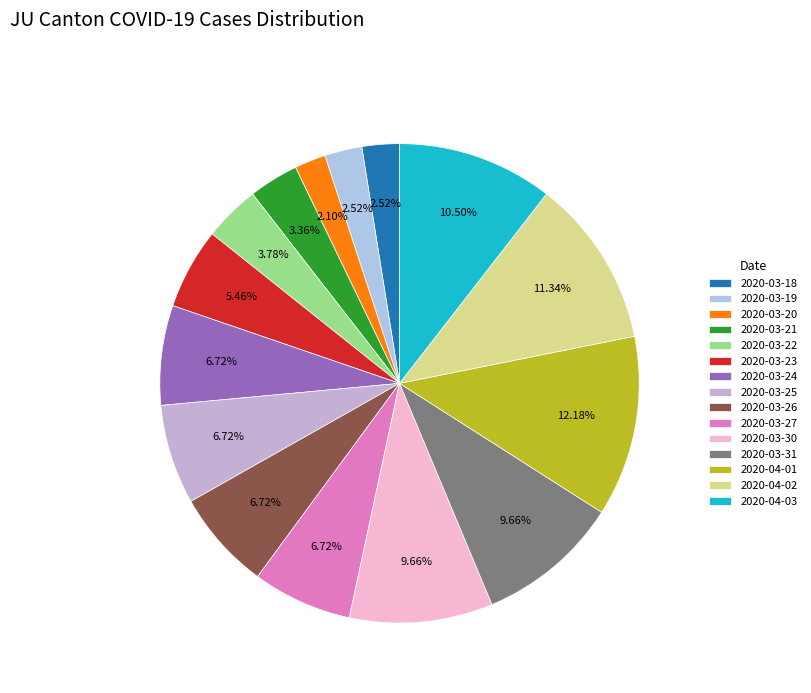

What is the largest slice in the pie chart?

2020-04-01